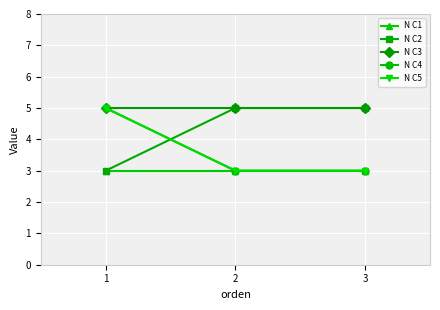

Is this an area chart (filled region under the line)?

No